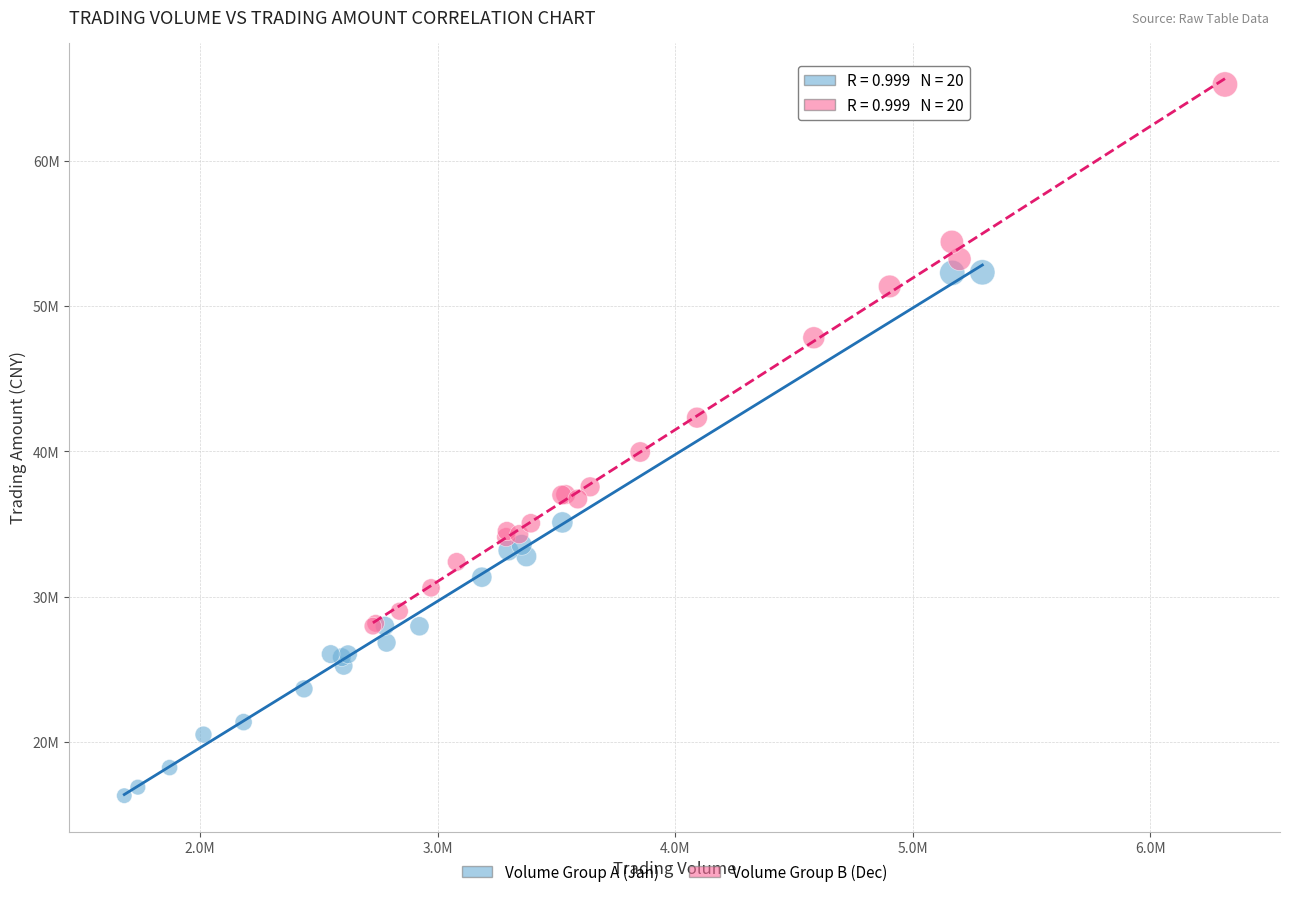

What are all the series names shown in the legend?

Volume Group A (Jan), Volume Group B (Dec)